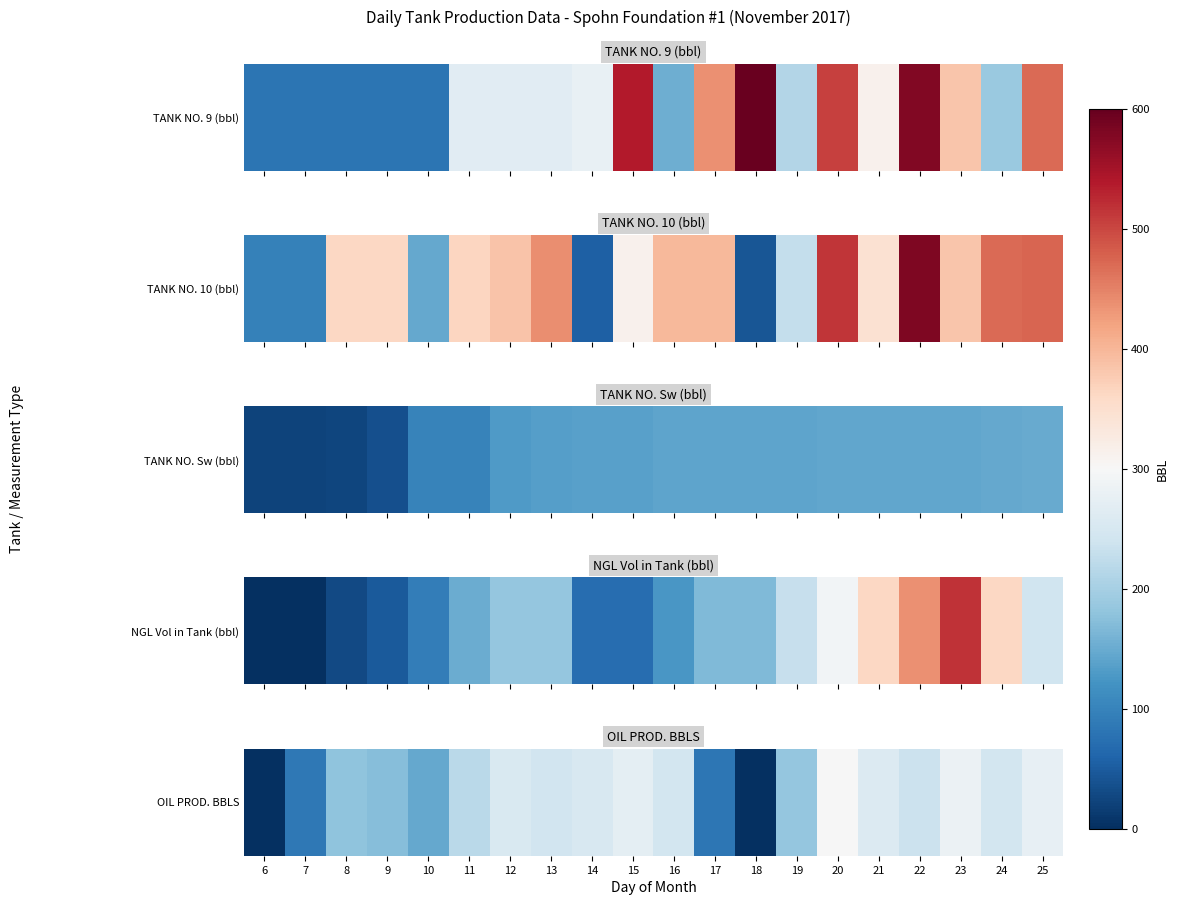

List the labels in order of value, smallest first.

6, 18, 17, 7, 10, 9, 8, 19, 11, 22, 13, 16, 24, 14, 12, 21, 15, 25, 23, 20